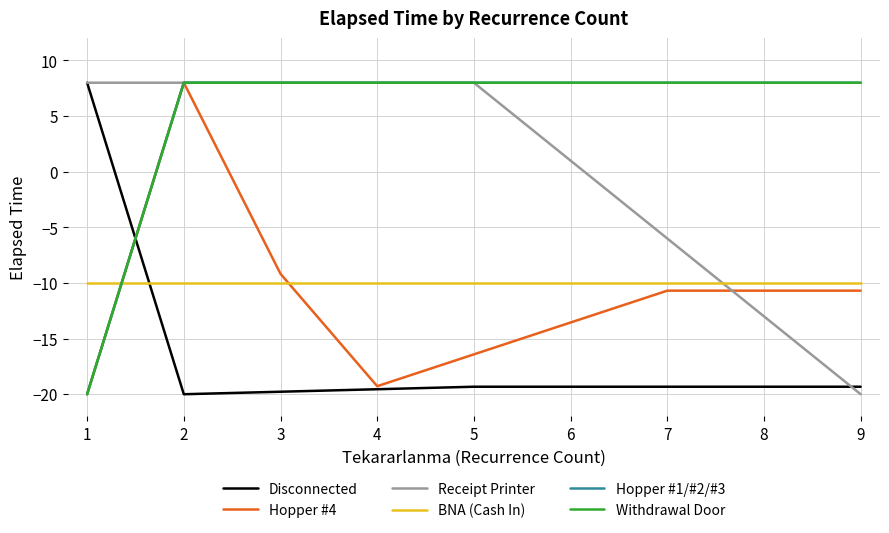

True or false: Hopper #1/#2/#3 has more than 2 points higher than both neighbors.

False